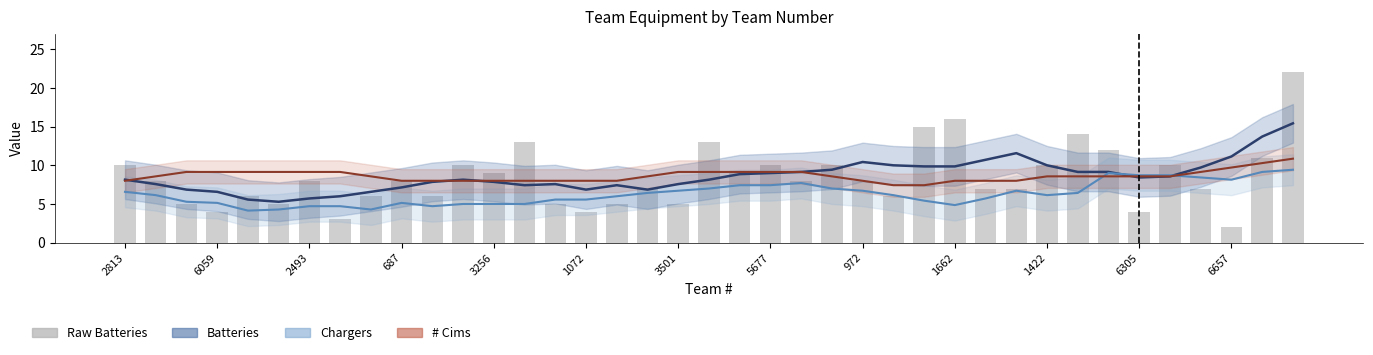

Read the Batteries Estimate value at 32.

9.1